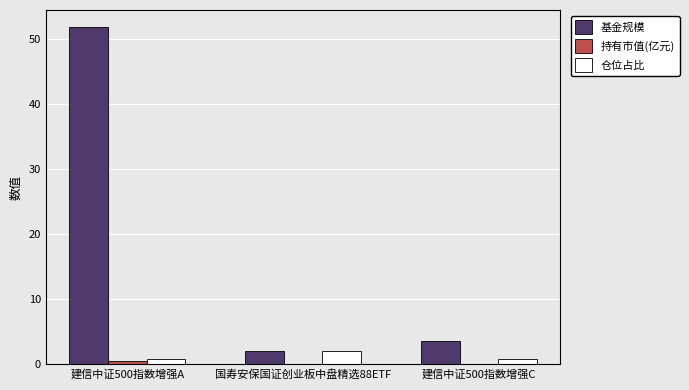

How many groups of bars are there?

3